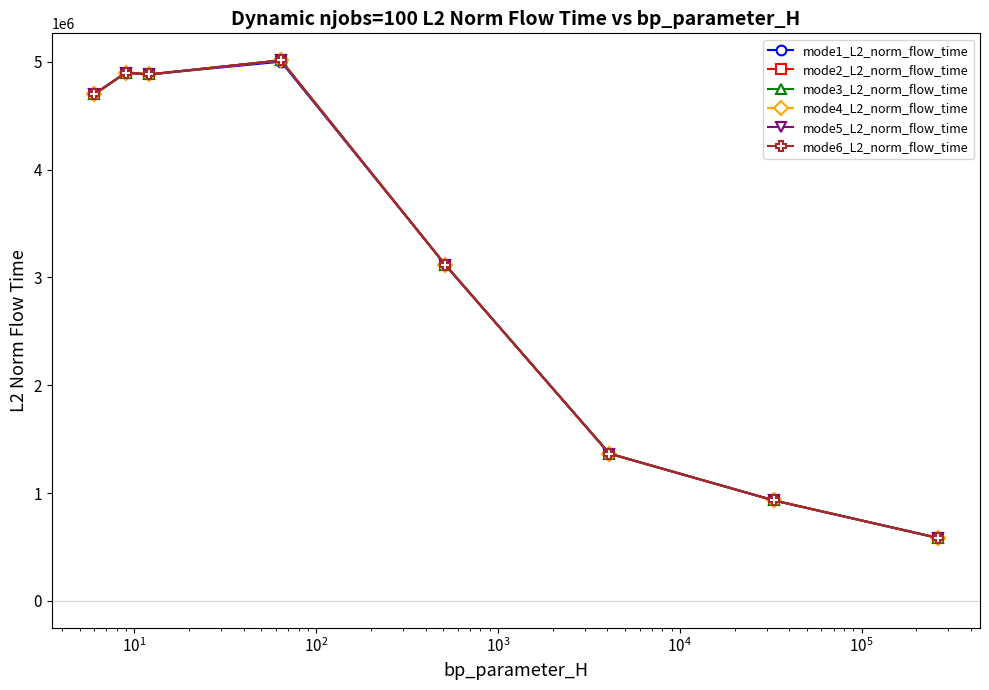

True or false: mode1_L2_norm_flow_time and mode6_L2_norm_flow_time cross at least once.

False